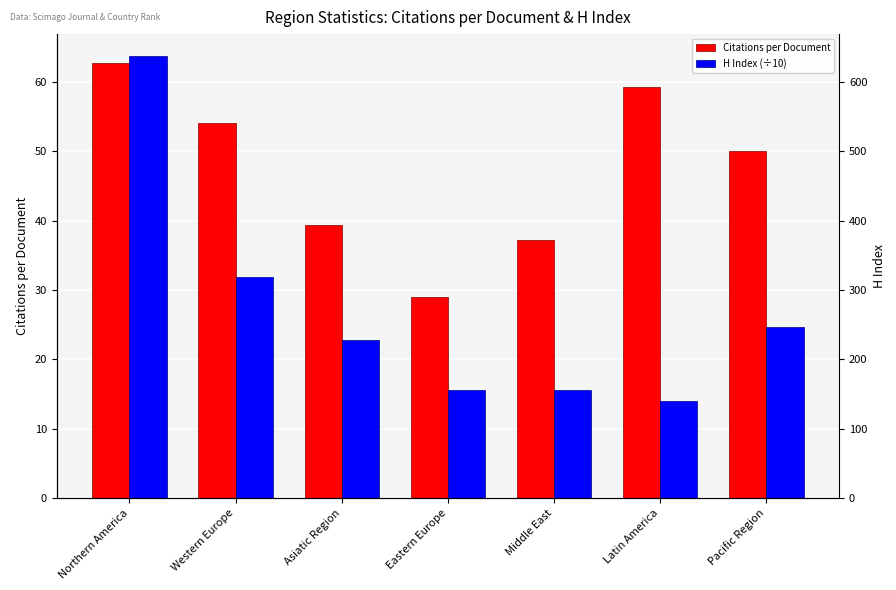

The value of Citations per Document at Northern America is 23.6. True or false?

False